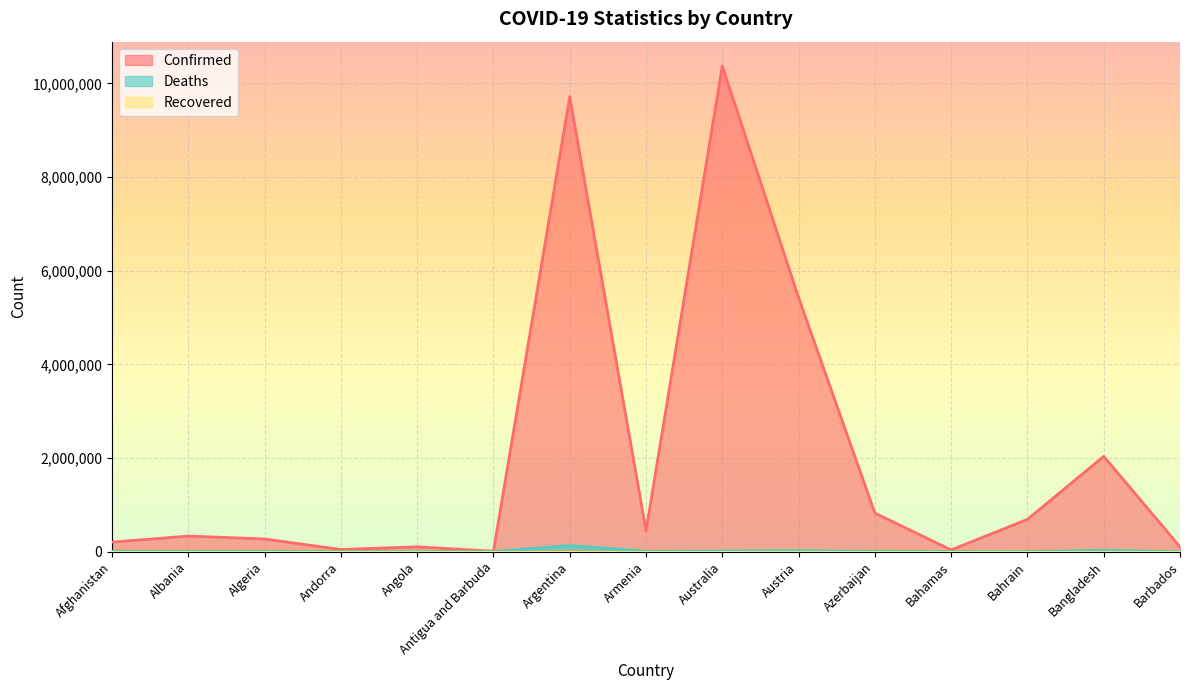

Rank the categories by Confirmed value from highest to lowest.

Australia, Argentina, Austria, Bangladesh, Azerbaijan, Bahrain, Armenia, Albania, Algeria, Afghanistan, Angola, Barbados, Andorra, Bahamas, Antigua and Barbuda